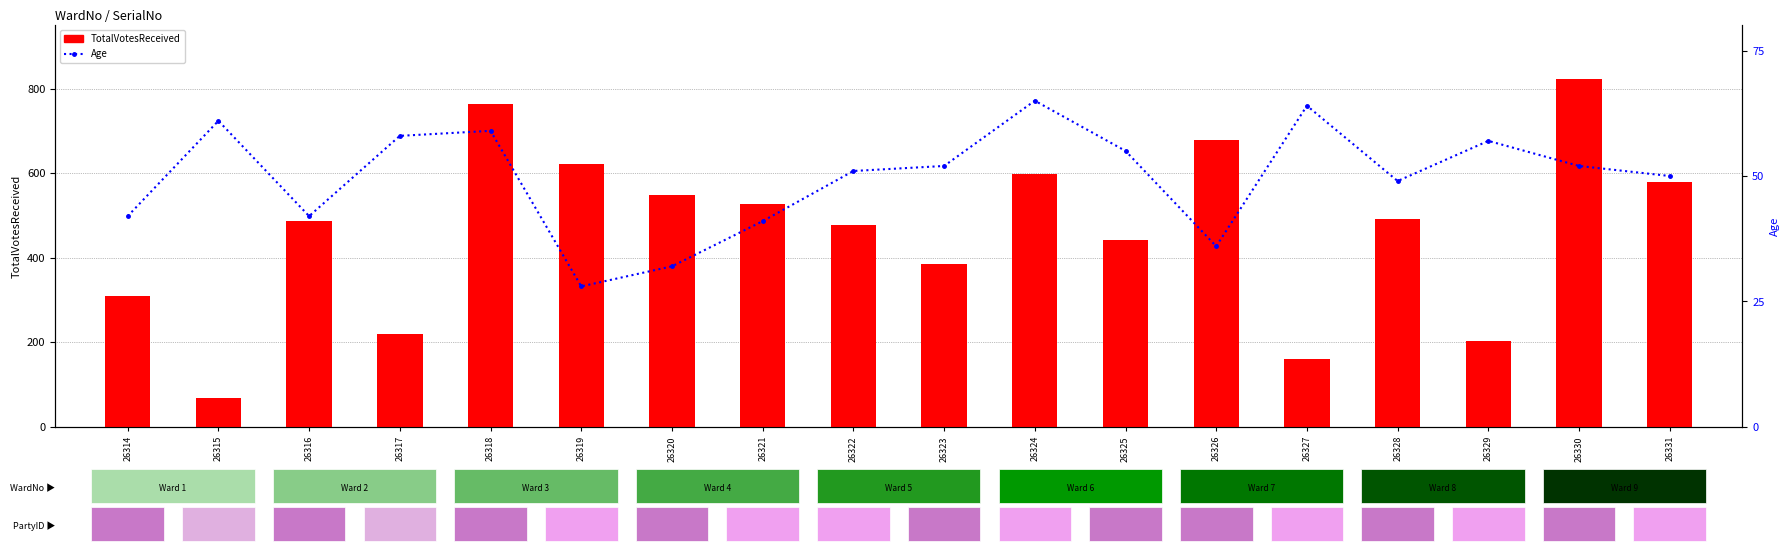

The TotalVotesReceived series shows 478 at 26322. True or false?

True